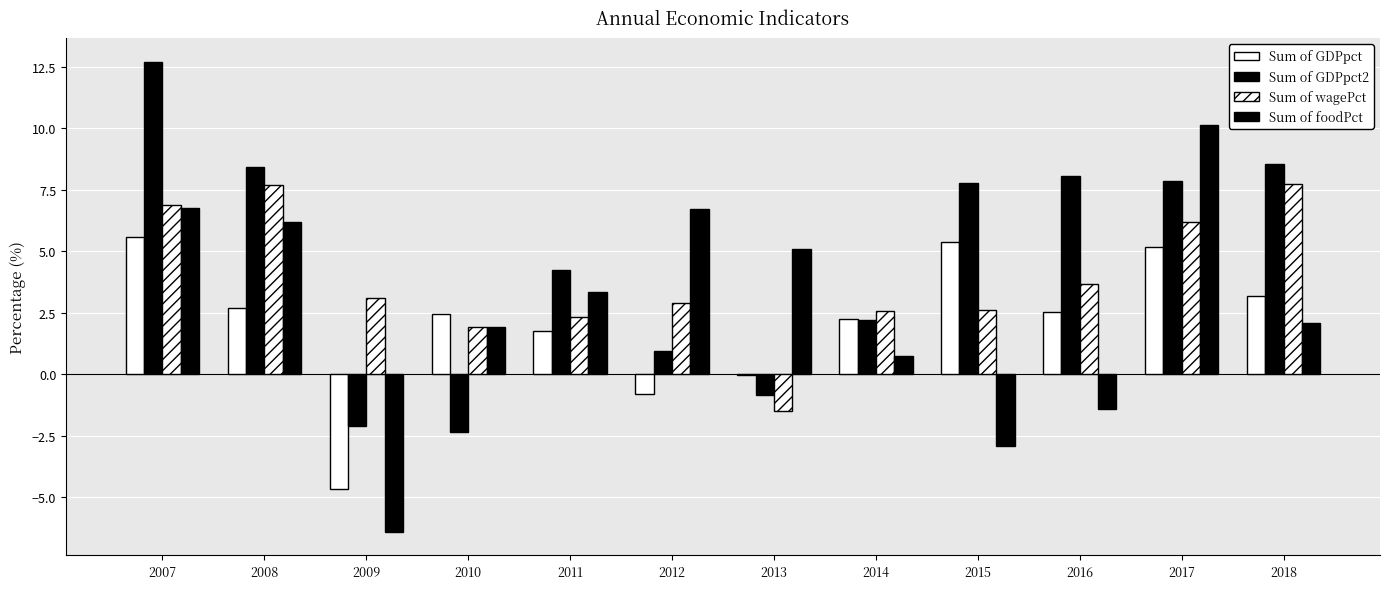

Reading left to right, what are all the values shown in this chart?

Sum of GDPpct: 2007=5.6	2008=2.7	2009=-4.7	2010=2.4	2011=1.8	2012=-0.8	2013=-0.1	2014=2.3	2015=5.4	2016=2.5	2017=5.2	2018=3.2
Sum of GDPpct2: 2007=12.7	2008=8.4	2009=-2.1	2010=-2.3	2011=4.2	2012=1.0	2013=-0.8	2014=2.2	2015=7.8	2016=8.1	2017=7.8	2018=8.5
Sum of wagePct: 2007=6.9	2008=7.7	2009=3.1	2010=1.9	2011=2.3	2012=2.9	2013=-1.5	2014=2.6	2015=2.6	2016=3.7	2017=6.2	2018=7.7
Sum of foodPct: 2007=6.8	2008=6.2	2009=-6.4	2010=1.9	2011=3.4	2012=6.7	2013=5.1	2014=0.7	2015=-2.9	2016=-1.4	2017=10.1	2018=2.1